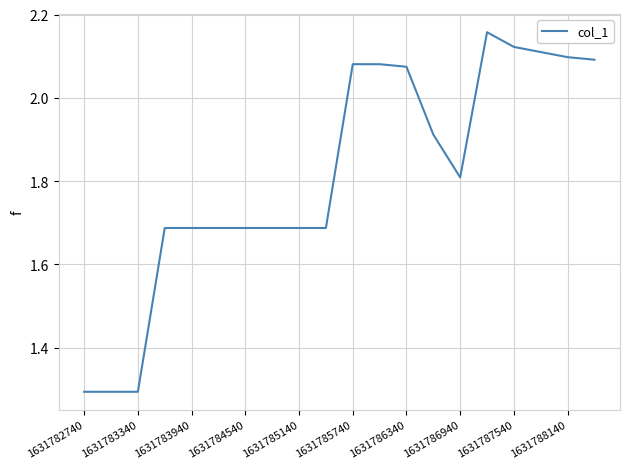

What is the difference between the maximum and minimum values?

0.9